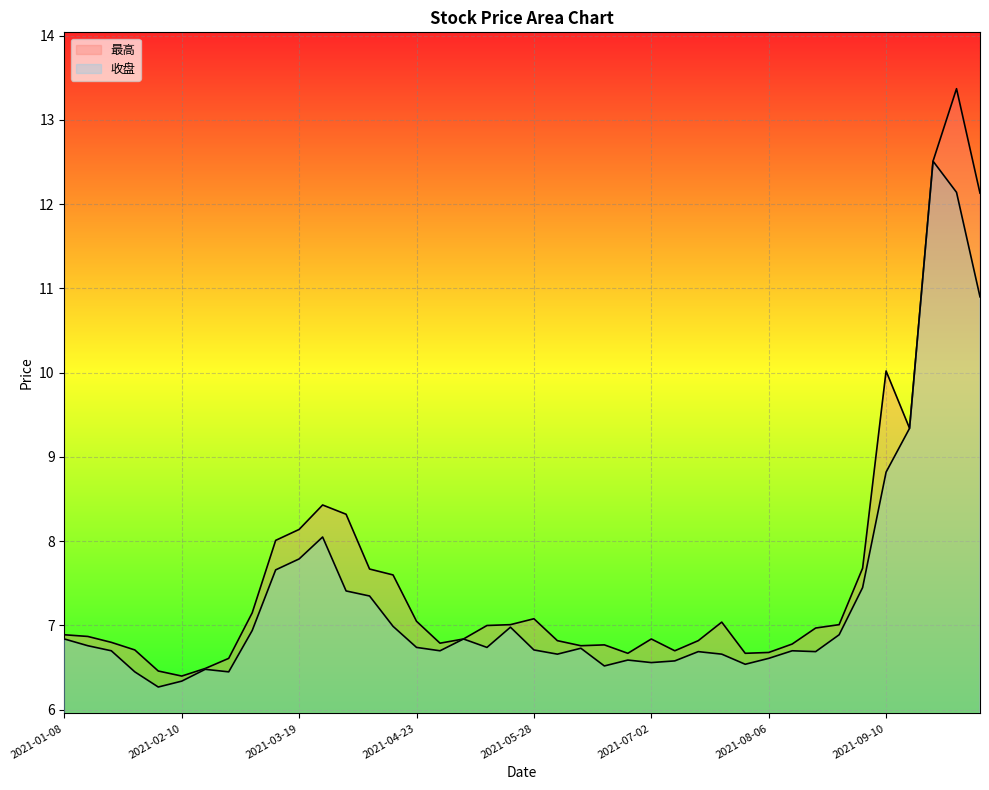

Which series has the widest spread of values?

最高